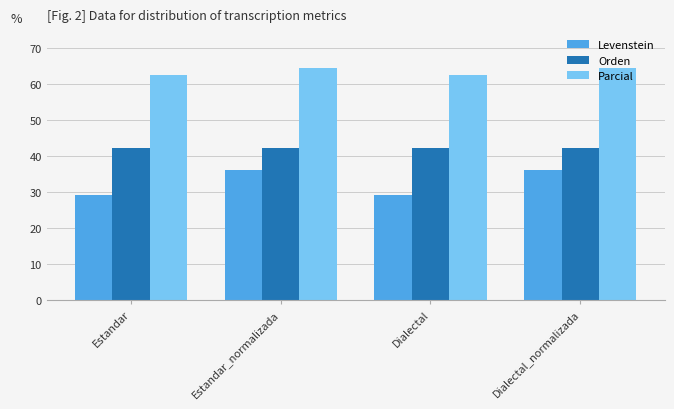

Does the chart contain stacked bars?

No